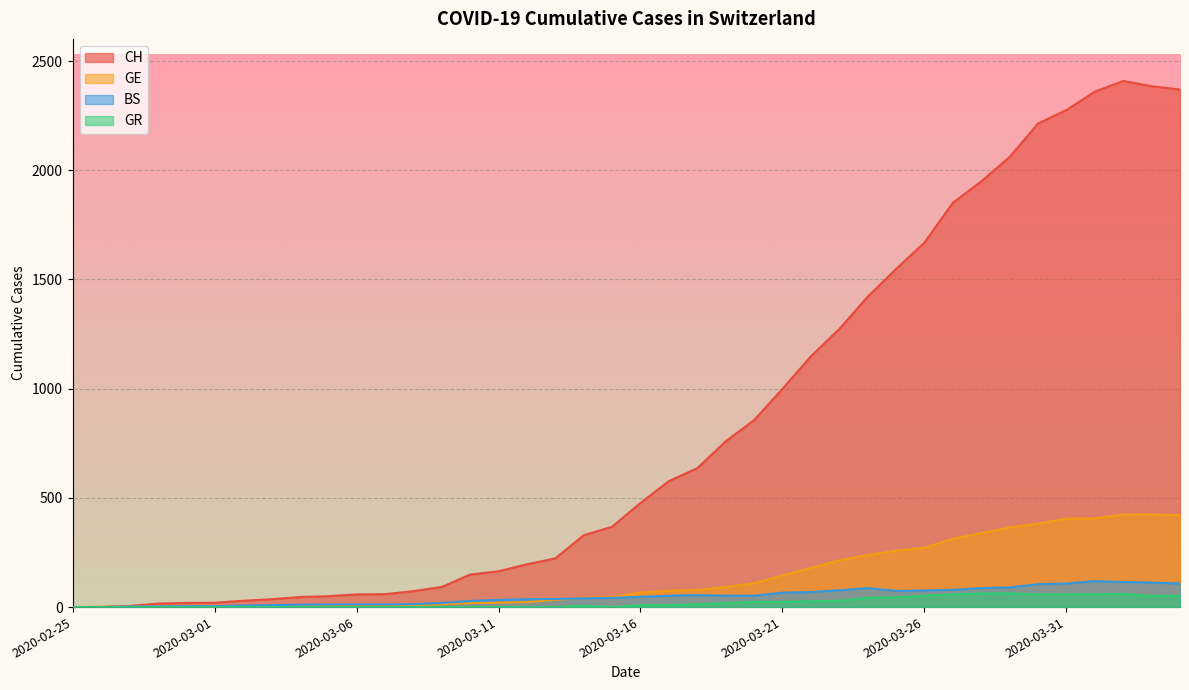

True or false: GE has more than 0 interior local peaks.

False